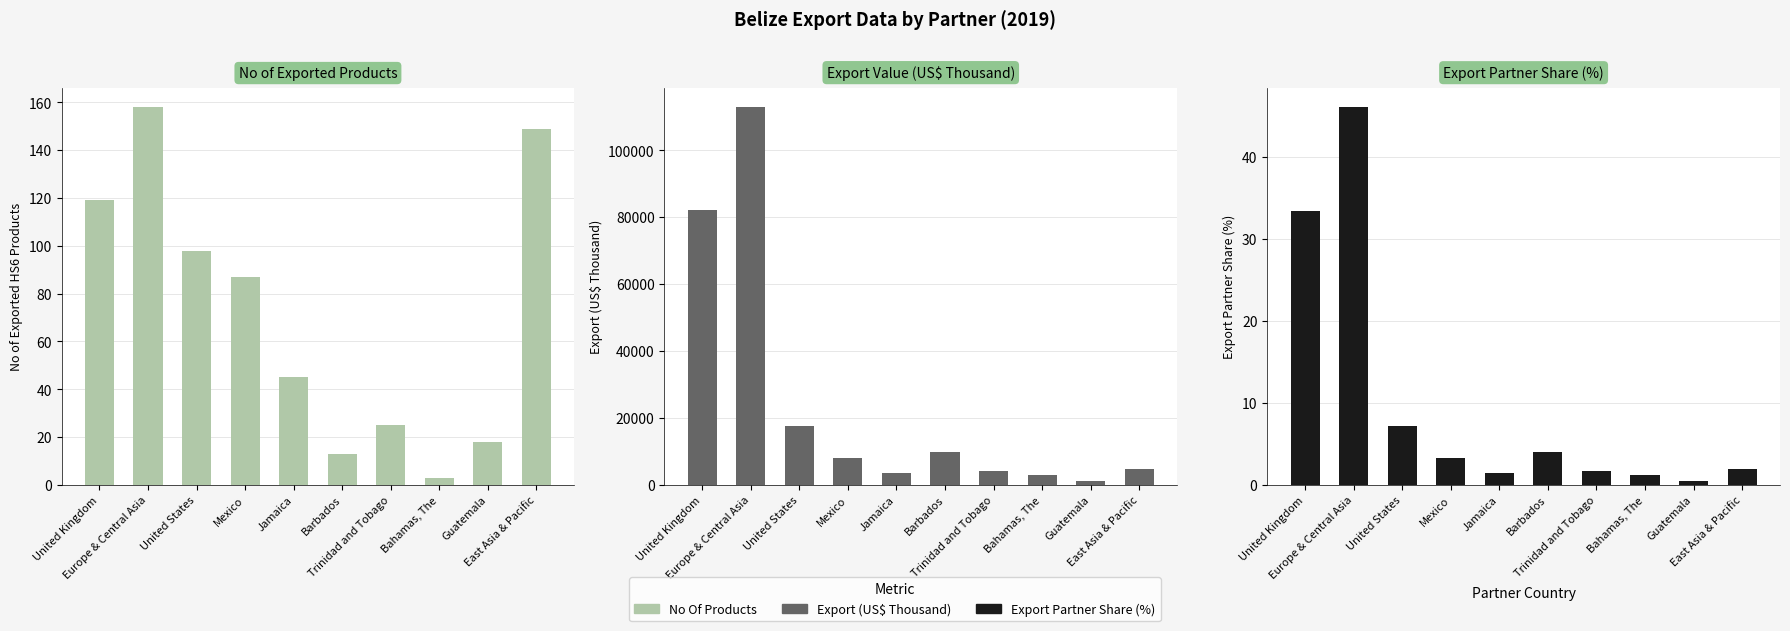

Which has a higher value, Europe & Central Asia or United Kingdom?

Europe & Central Asia